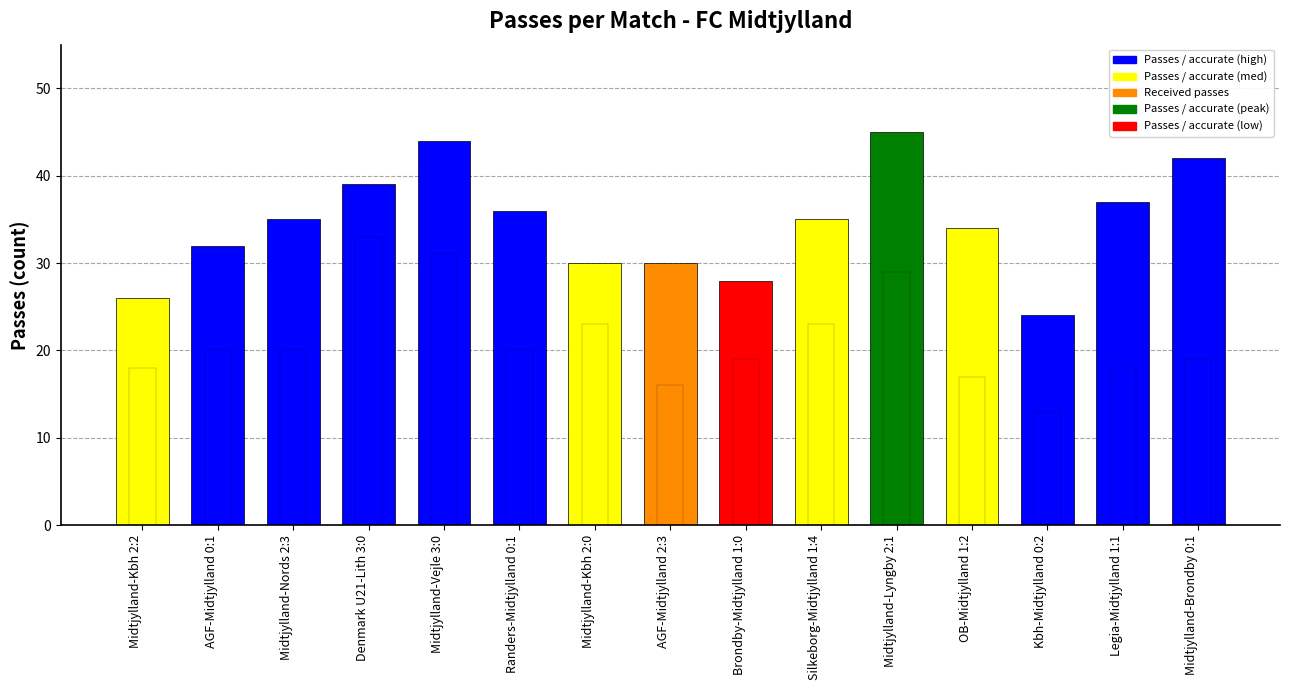

At which label is Passes / accurate closest to 34?

OB-Midtjylland 1:2